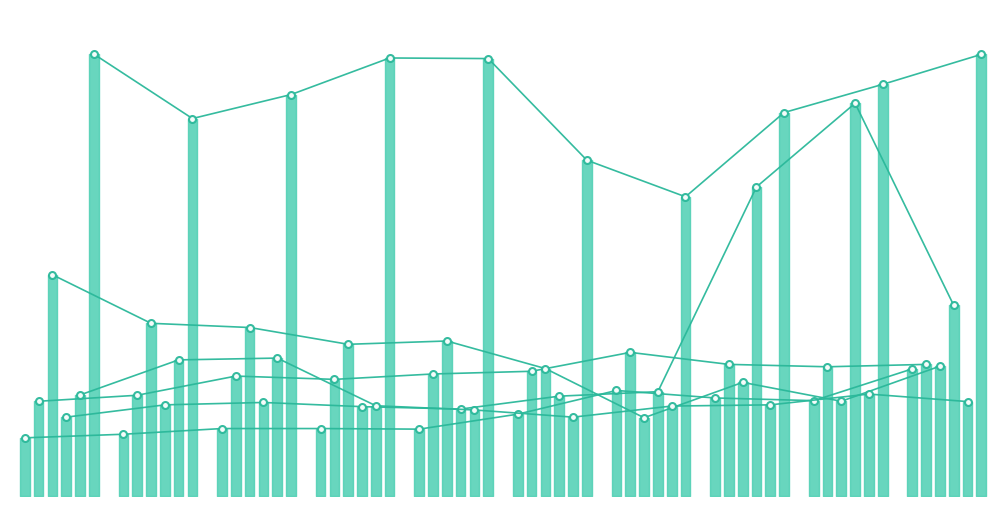

What is the difference between the second highest and minimum values in the Burglary series?

315